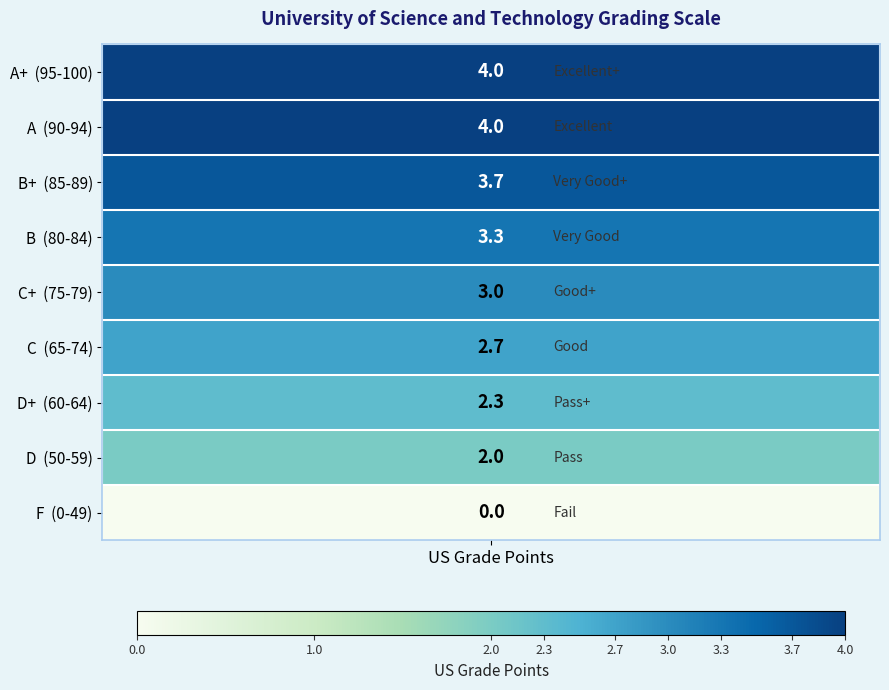

What is the maximum value shown in the chart?

4.0